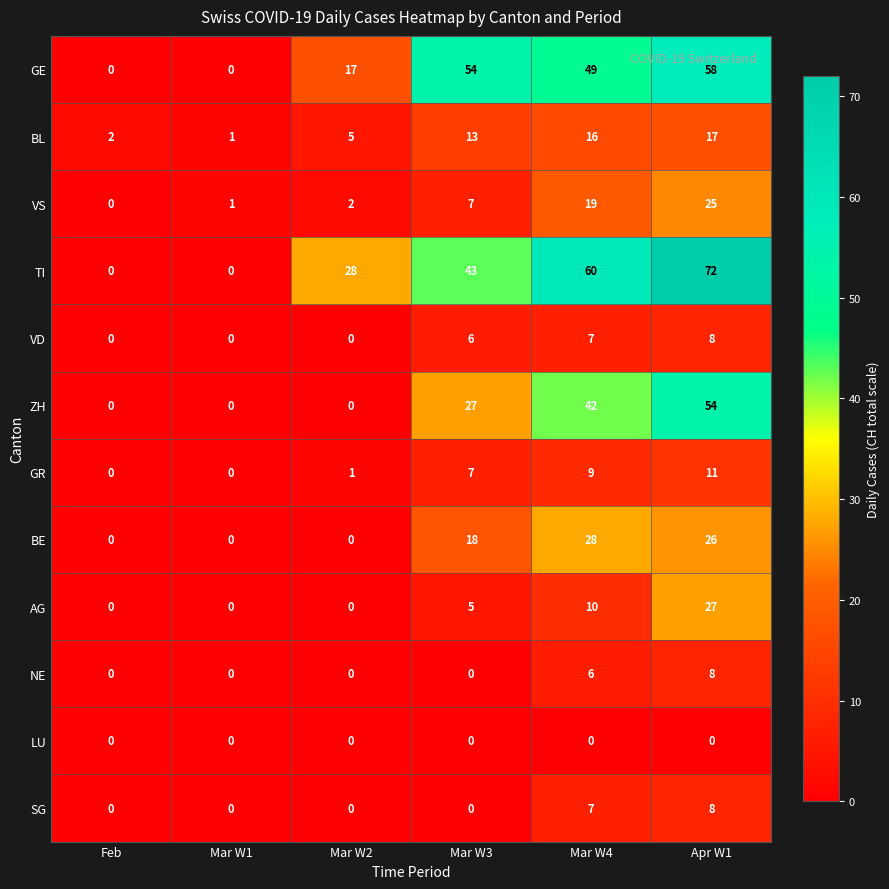

Between Mar W4 and Apr W1, which series saw the biggest shift?

AG